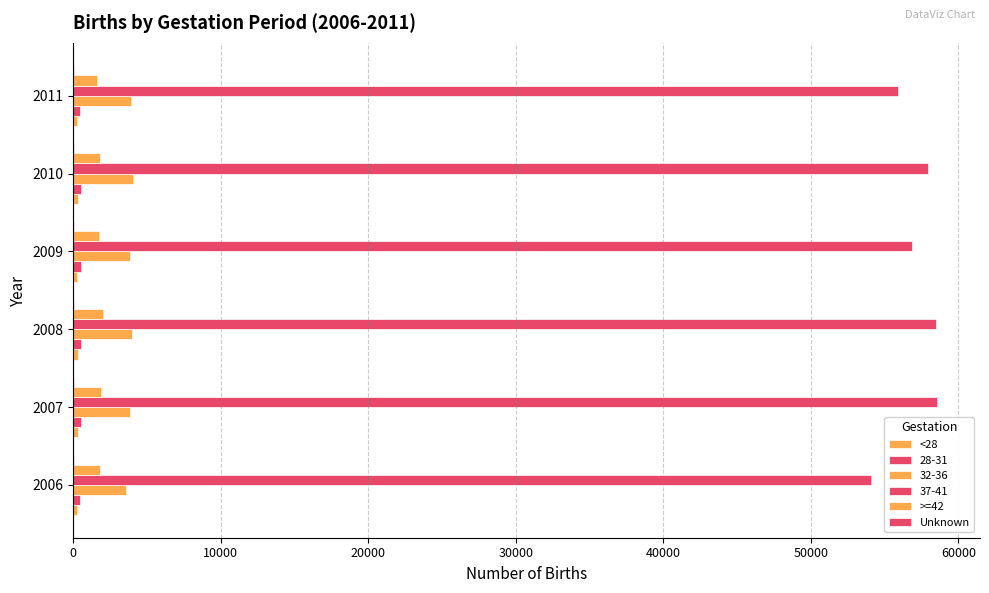

How many categories are shown in the chart?

6